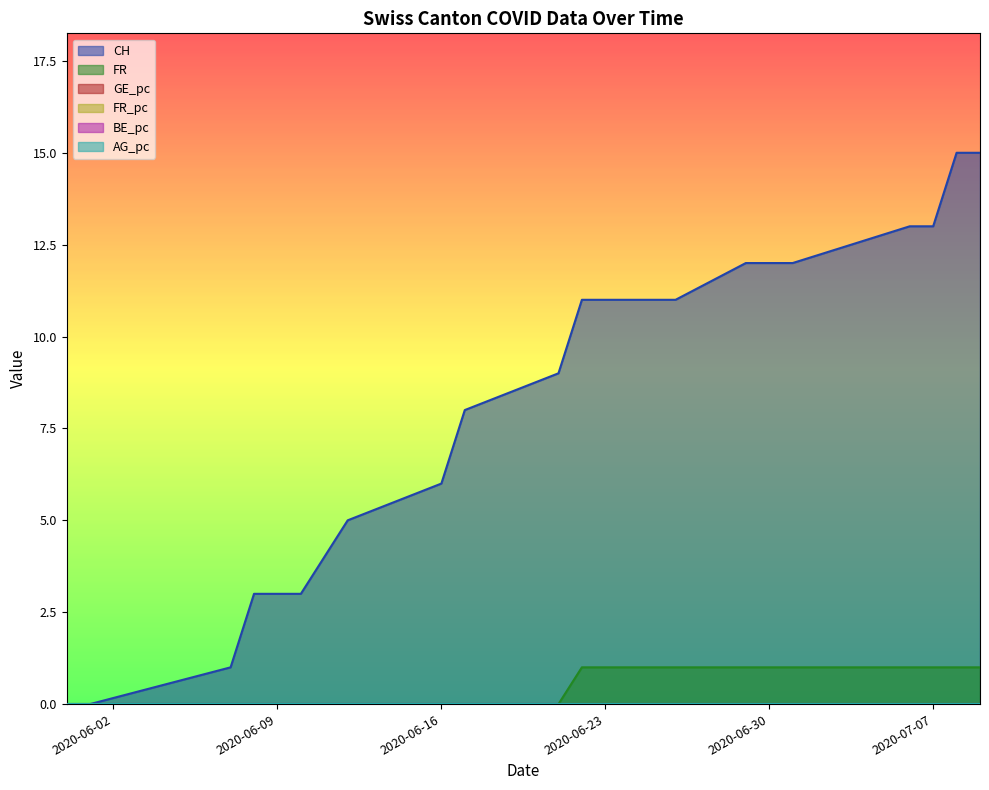

What is the average value of the CH series?

8.4